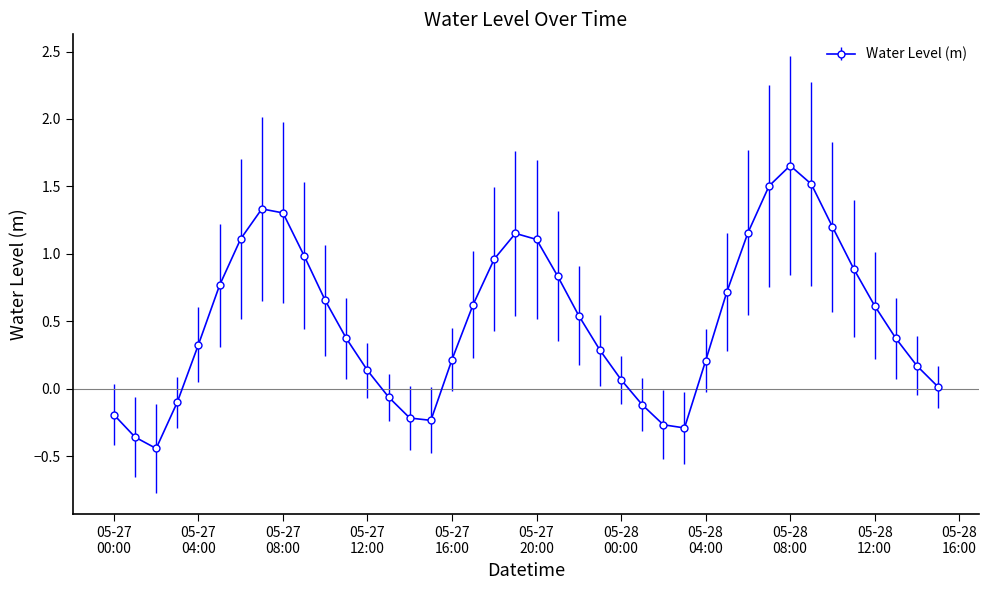

What is the difference between the second highest and second lowest values?

1.9